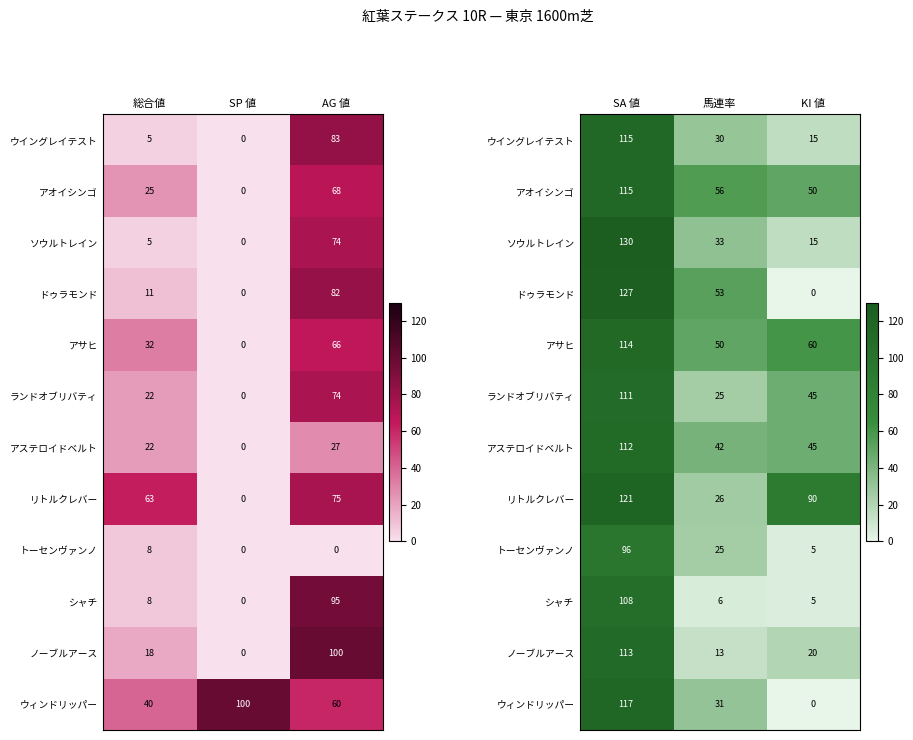

How many categories are shown in the chart?

3